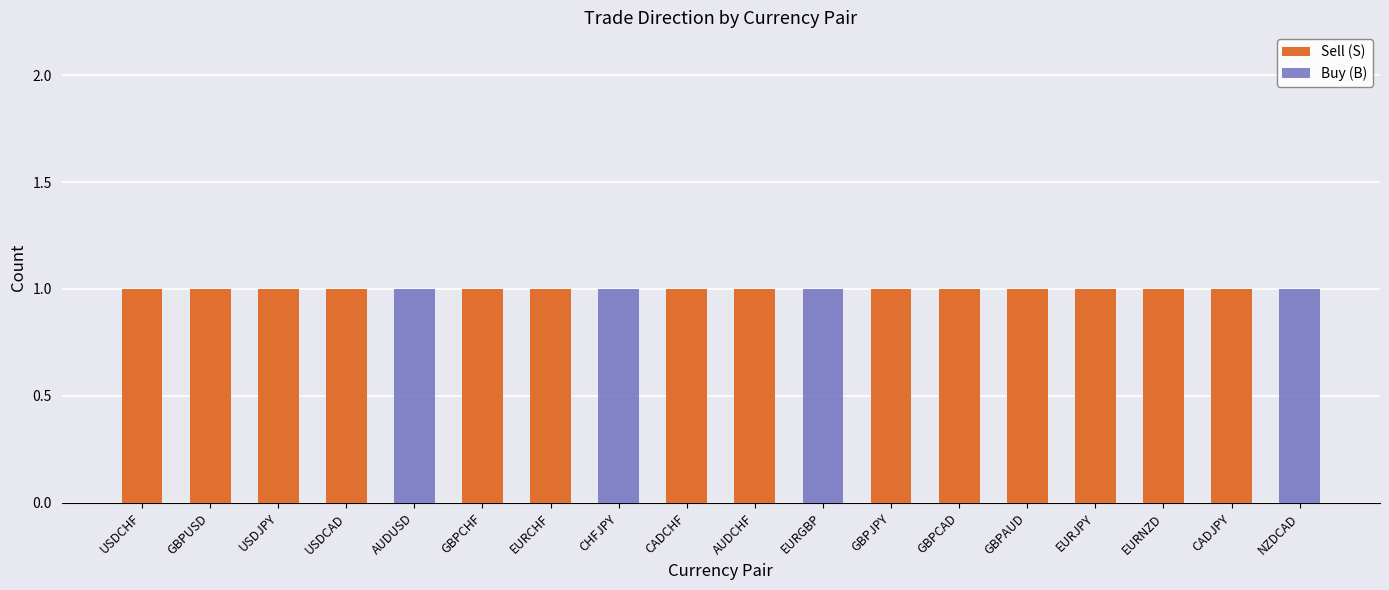

The value of Sell (S) at GBPAUD is 1. True or false?

True